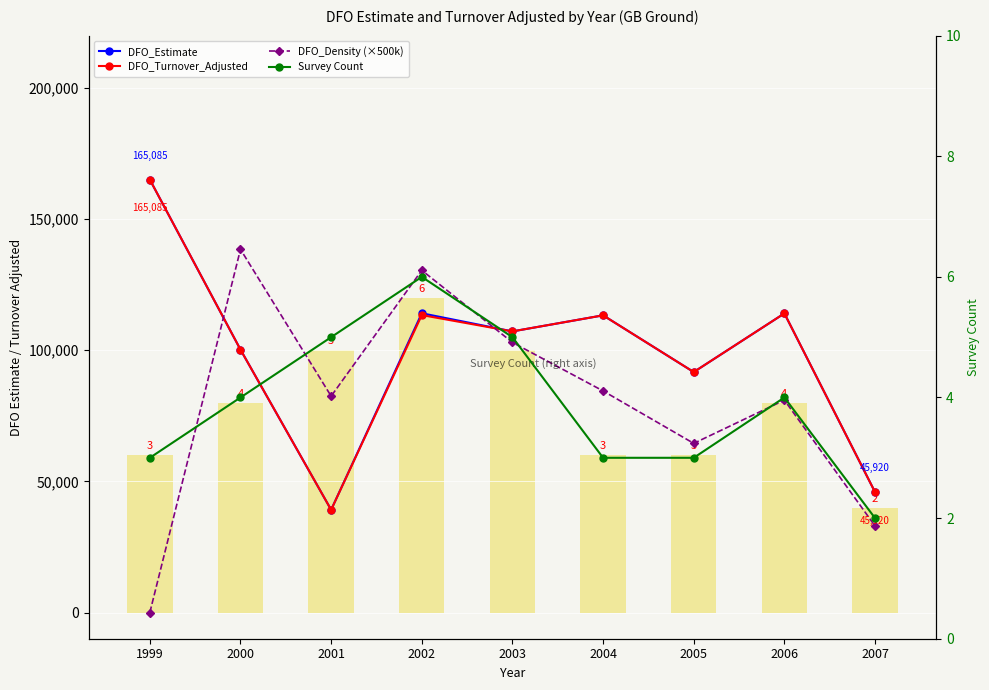

What is the average value of the Survey Count (×20k) series?

77778